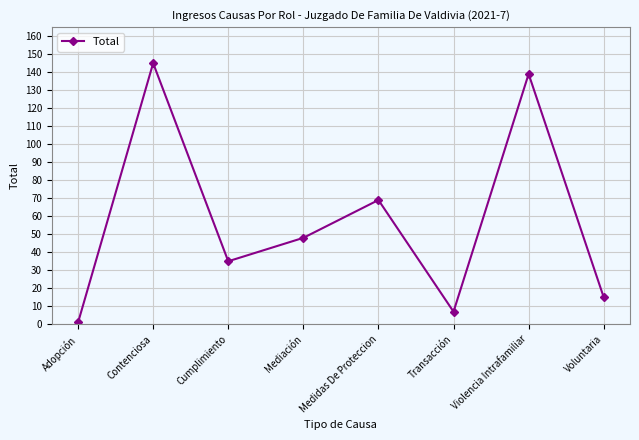

Between Mediación and Voluntaria, which is larger?

Mediación